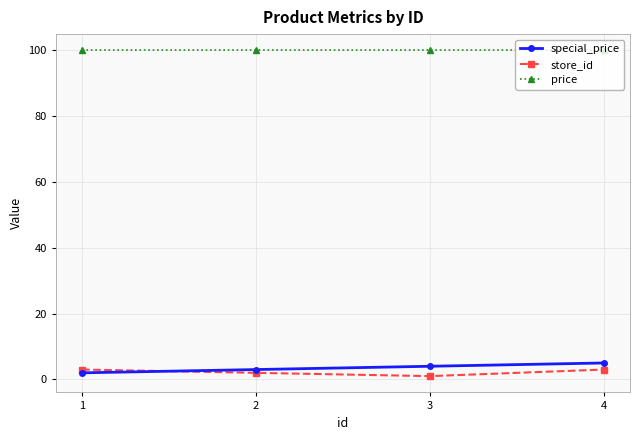

True or false: special_price and price cross at least once.

False